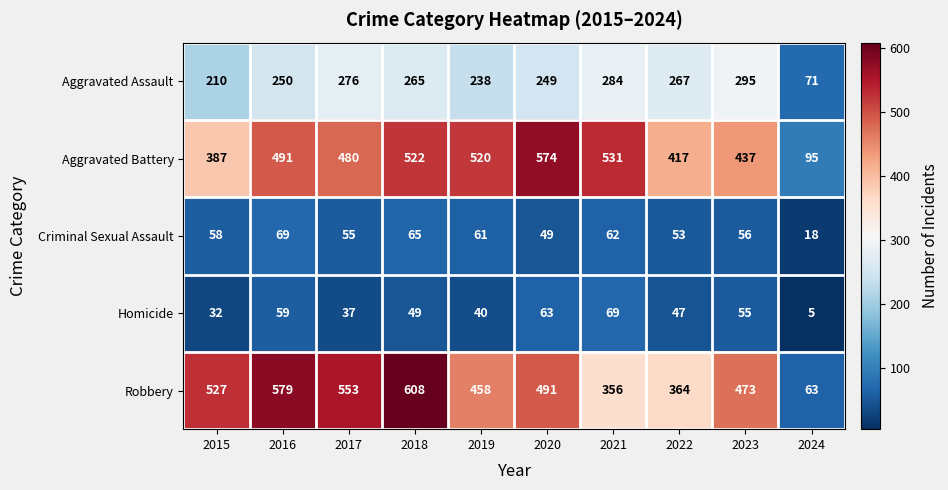

What is the approximate value of Robbery at 2015, to the nearest 100?

500